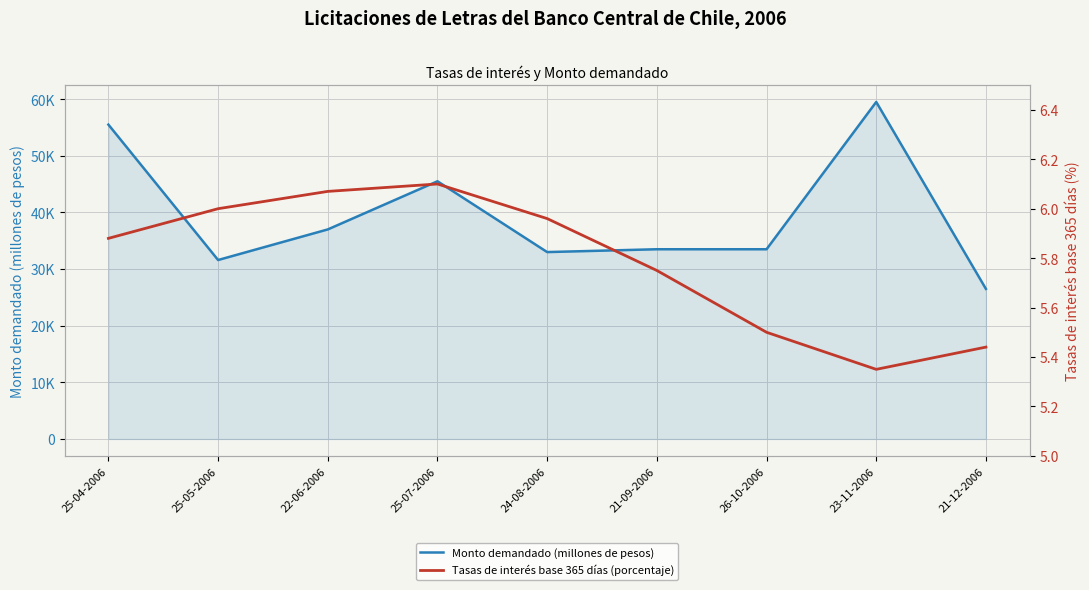

How many lines are shown in the chart?

2